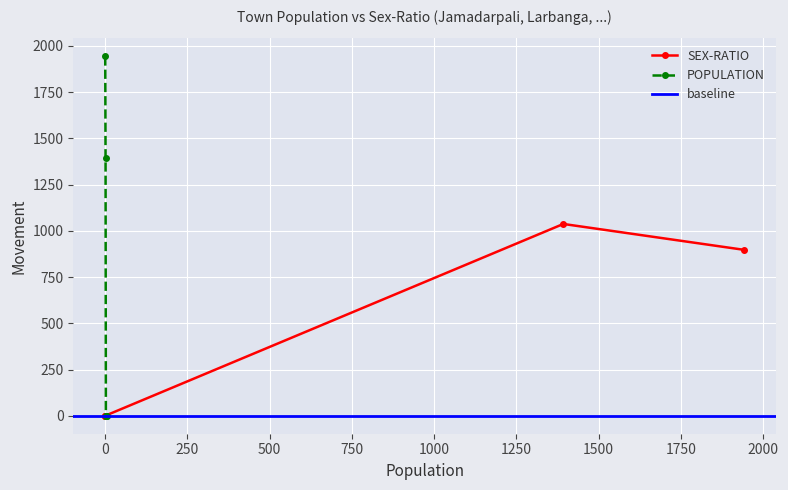

True or false: POPULATION has more than 2 interior local peaks.

False